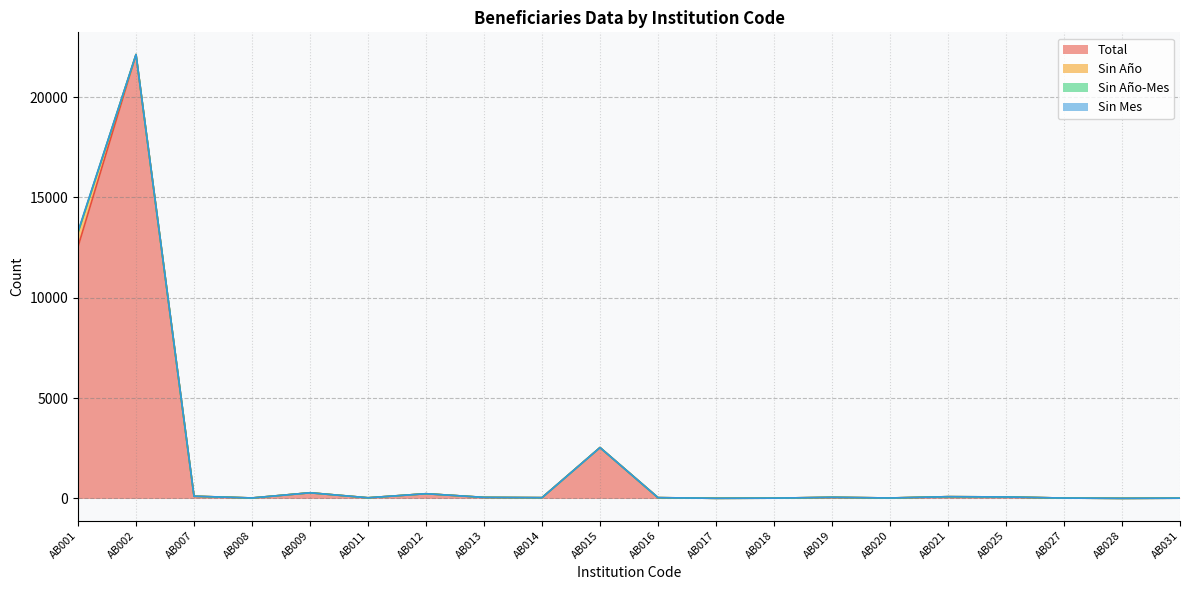

What is the maximum value for Total?

22124